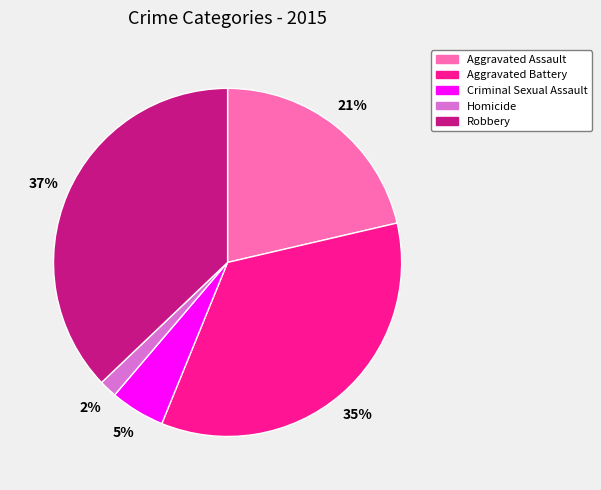

Is there a majority slice in this chart?

No